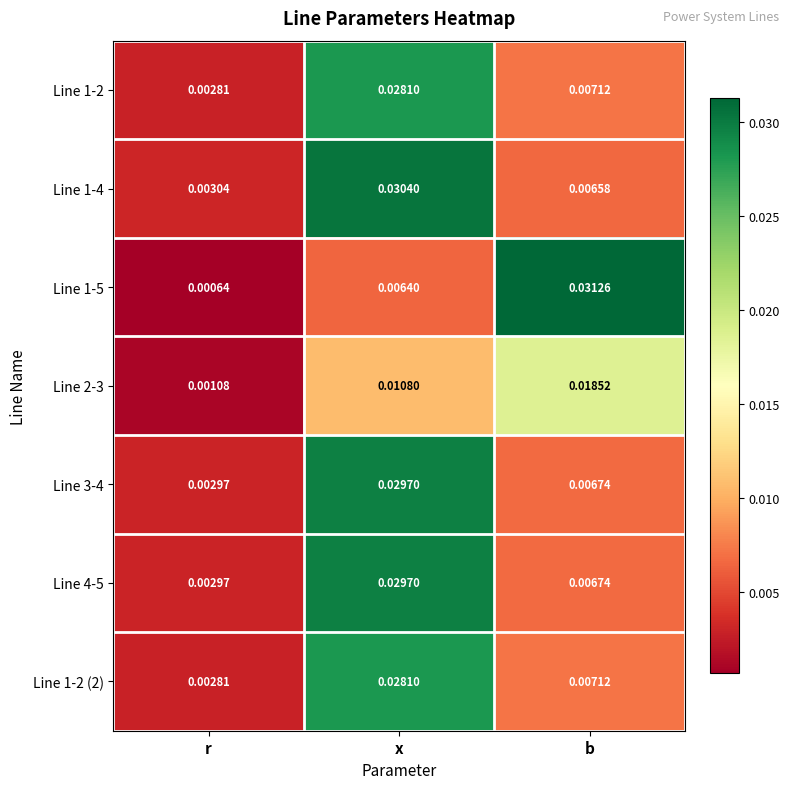

Where is Line 1-2 (2) nearest to the value 0?

r